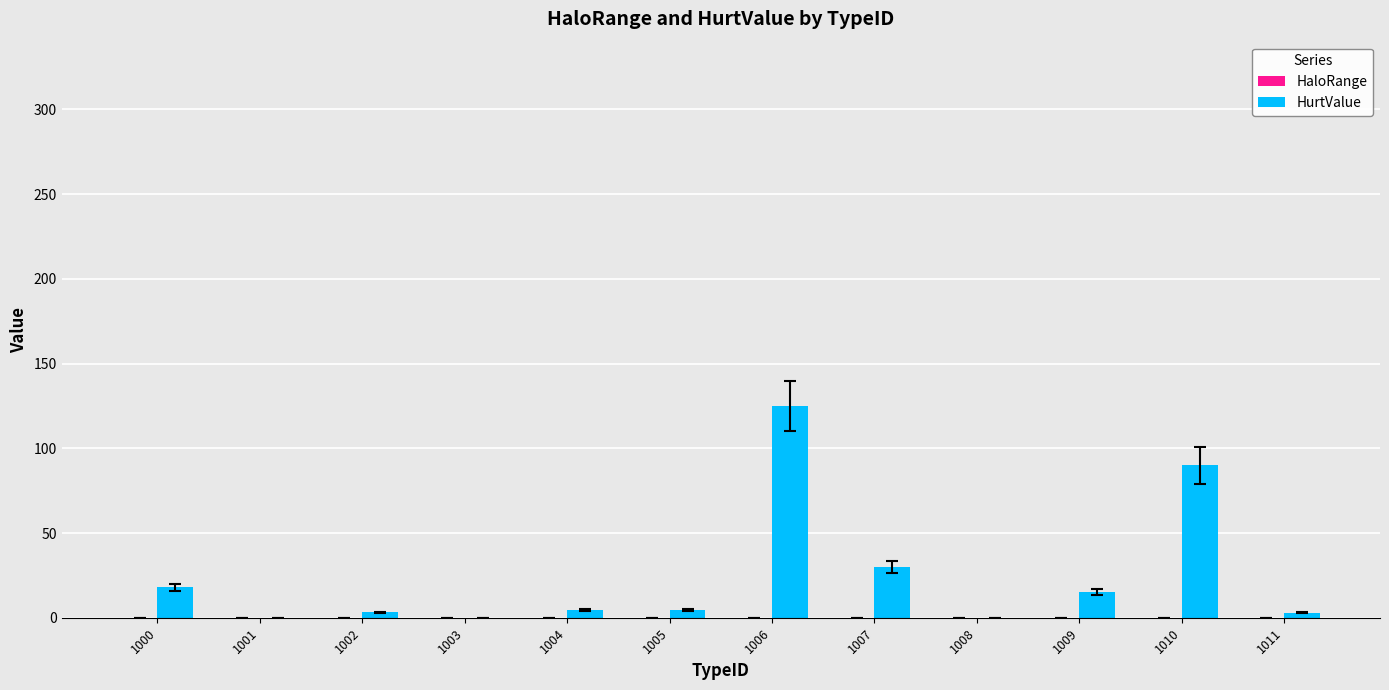

How many series are shown in this chart?

1